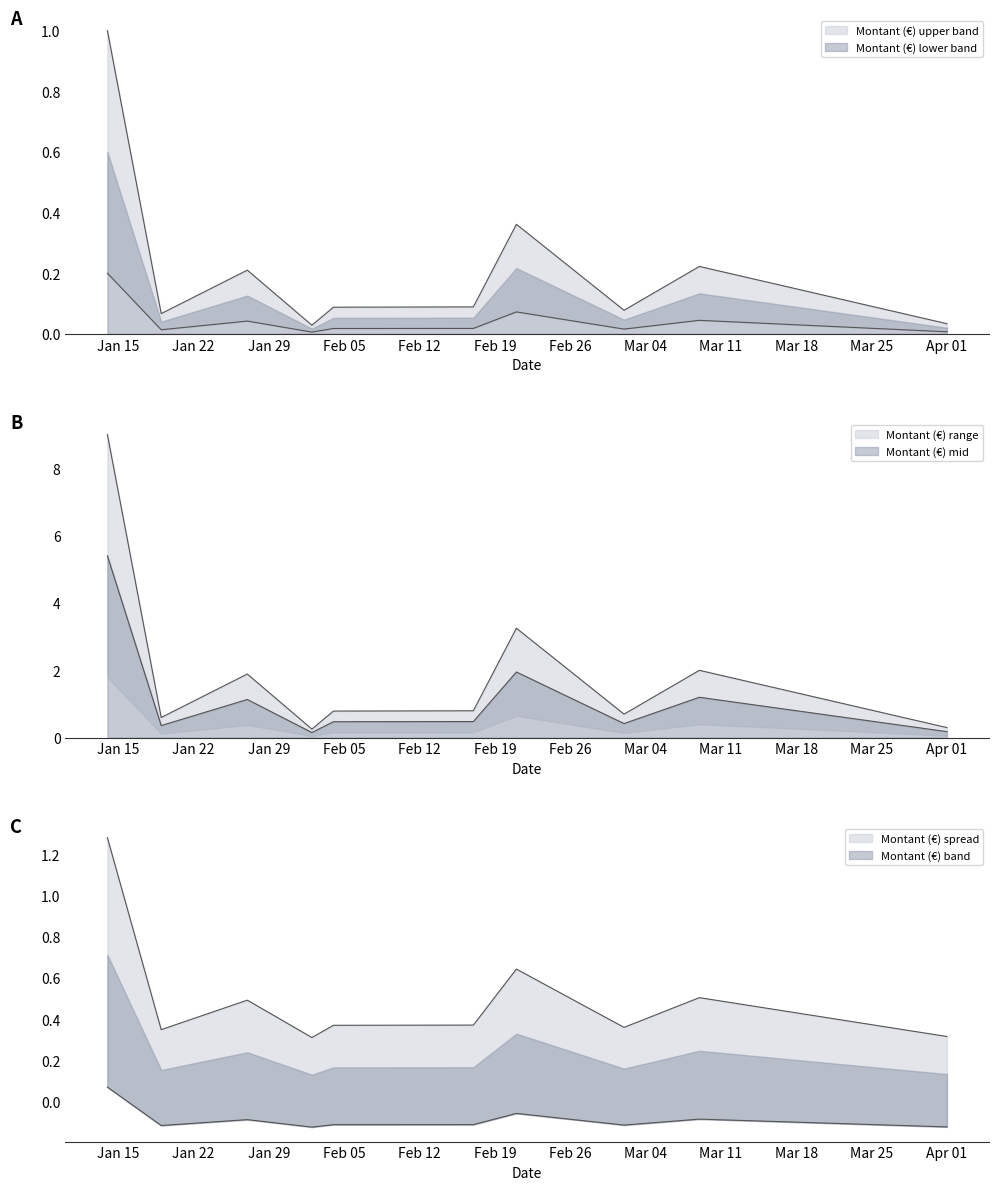

Rank the categories by value from lowest to highest.

2024-02-02, 2024-04-01, 2024-01-19, 2024-03-02, 2024-02-04, 2024-02-17, 2024-01-27, 2024-03-09, 2024-02-21, 2024-01-14